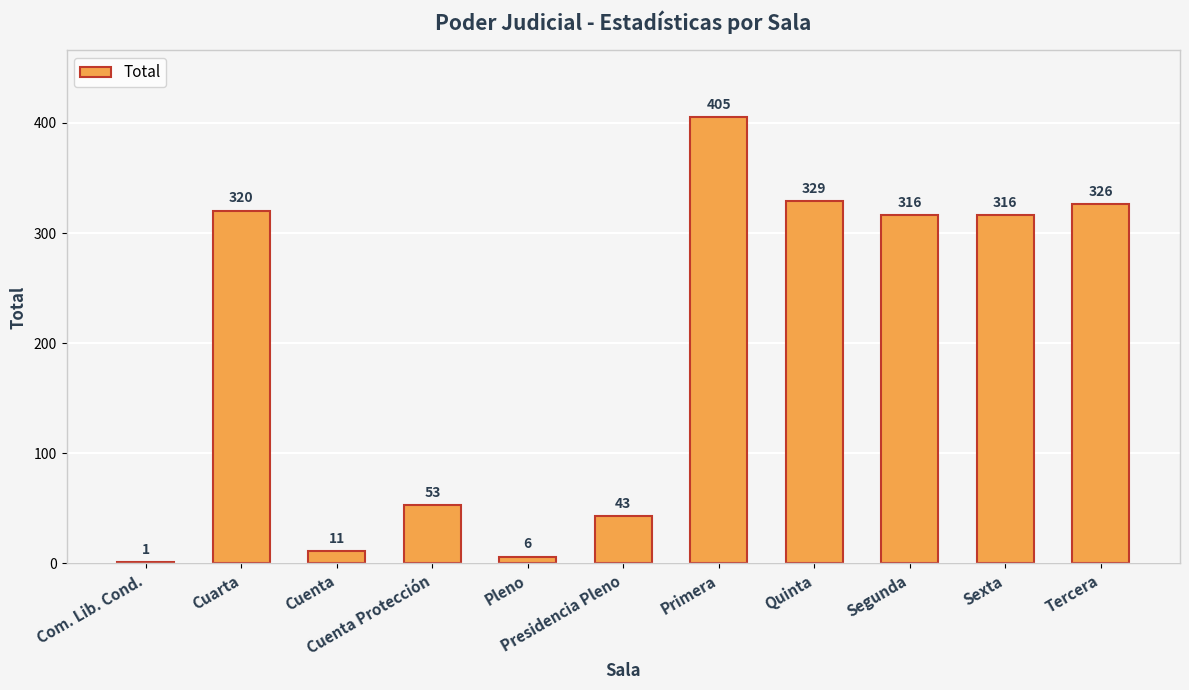

What is the greatest value displayed?

405